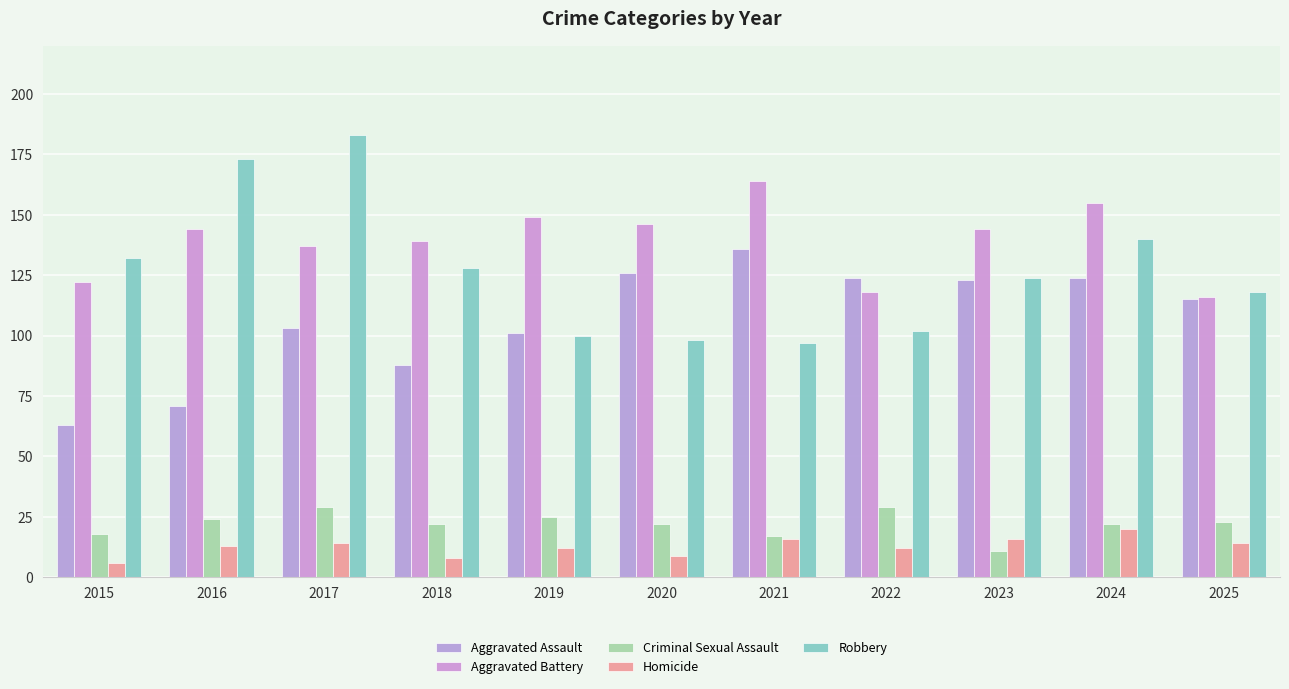

What is the sum of all Aggravated Battery values?

1534